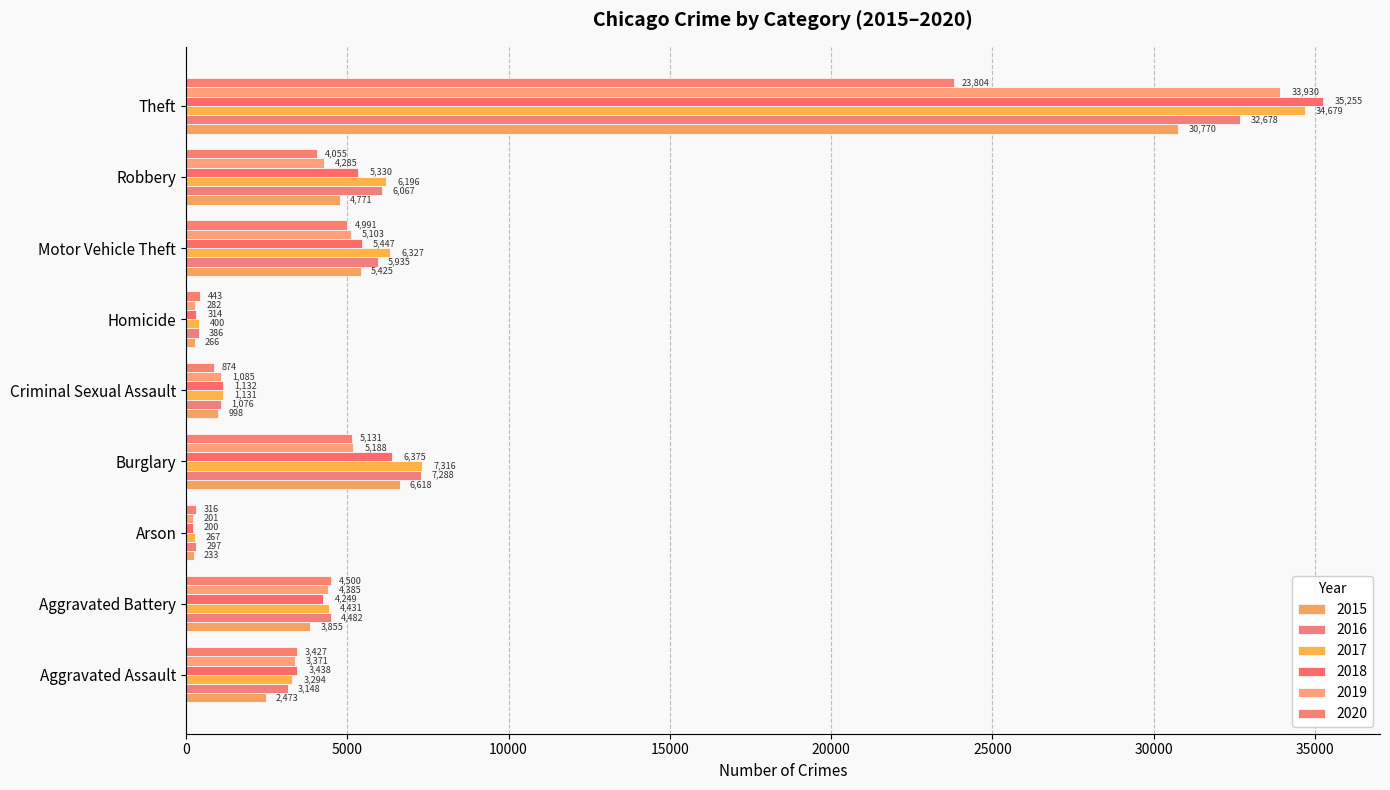

Rank the series at Homicide from lowest to highest value.

2015, 2019, 2018, 2016, 2017, 2020